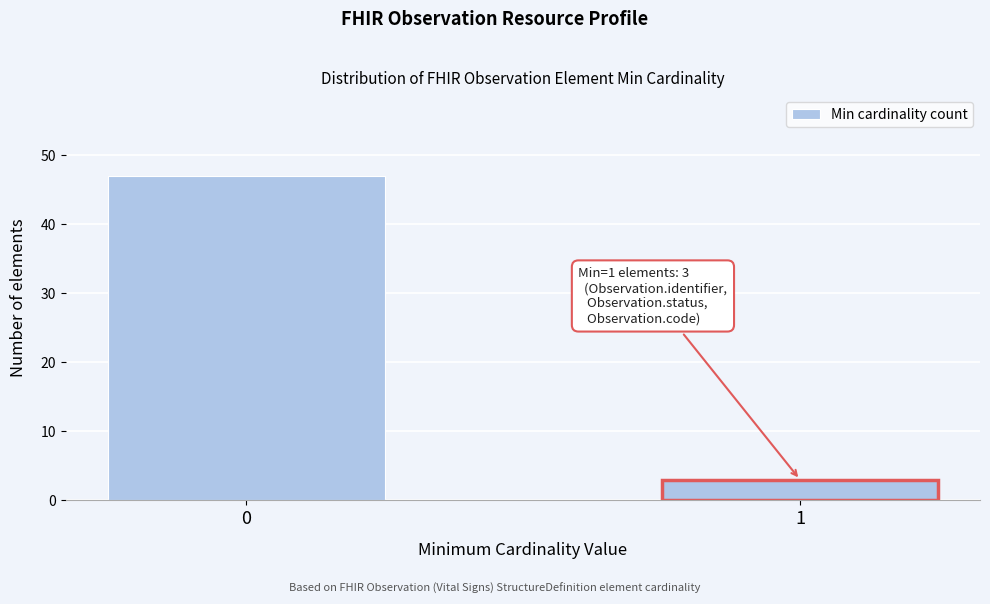

Reading right to left, transcribe all the data shown in this chart.

3	47